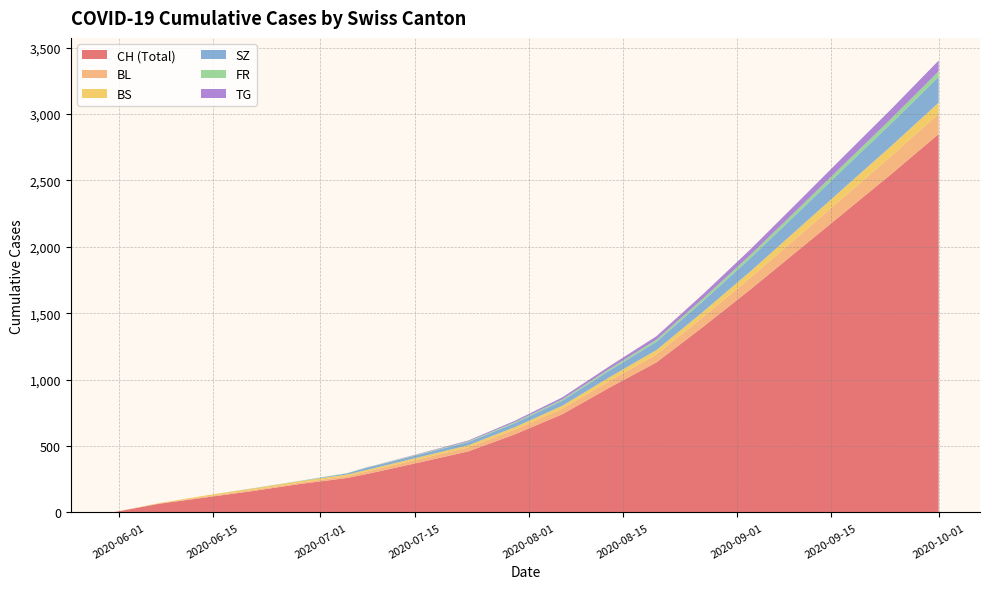

How many categories are shown in the chart?

20